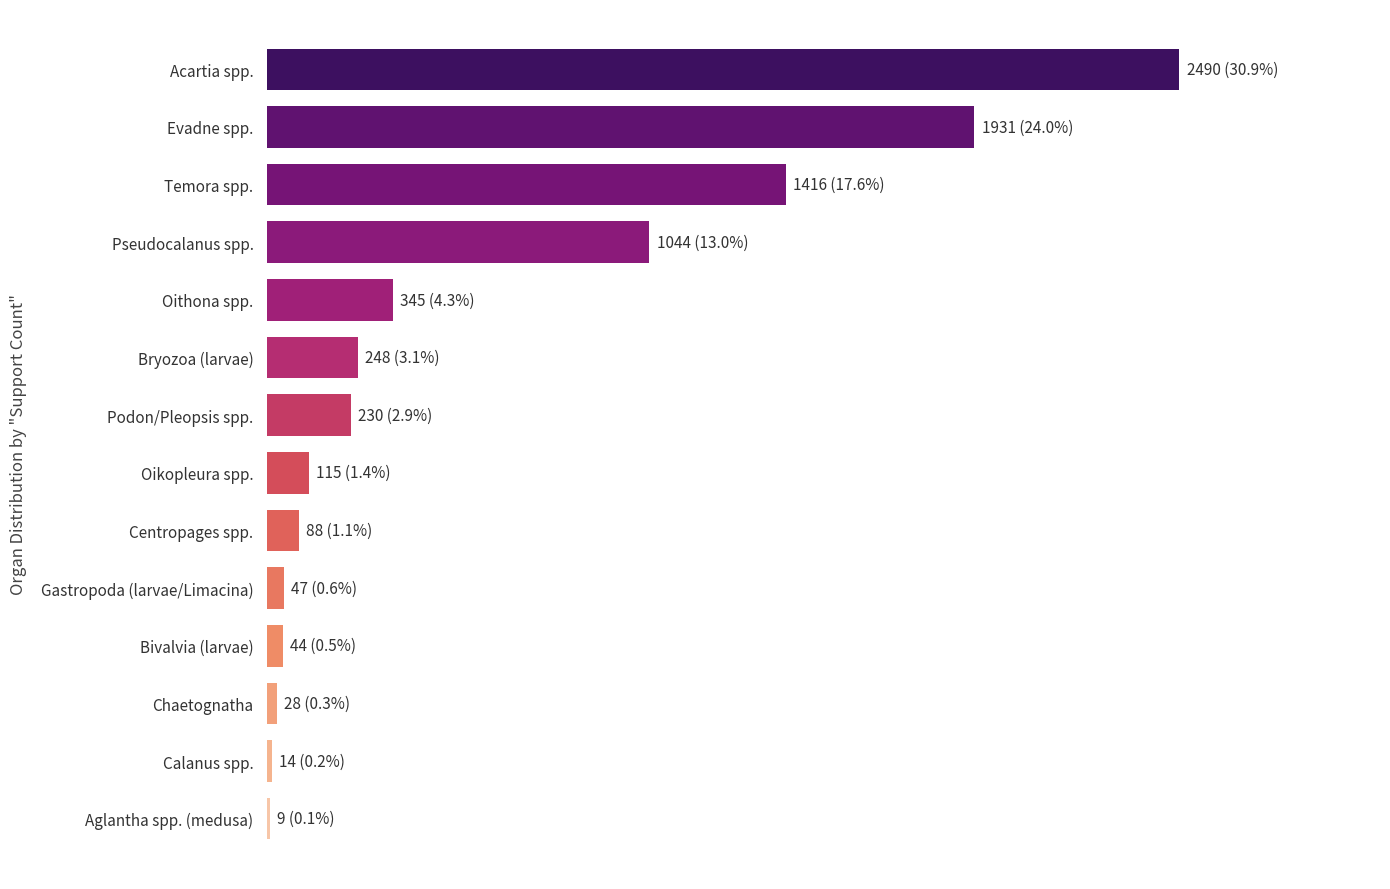

Are the bars horizontal?

Yes